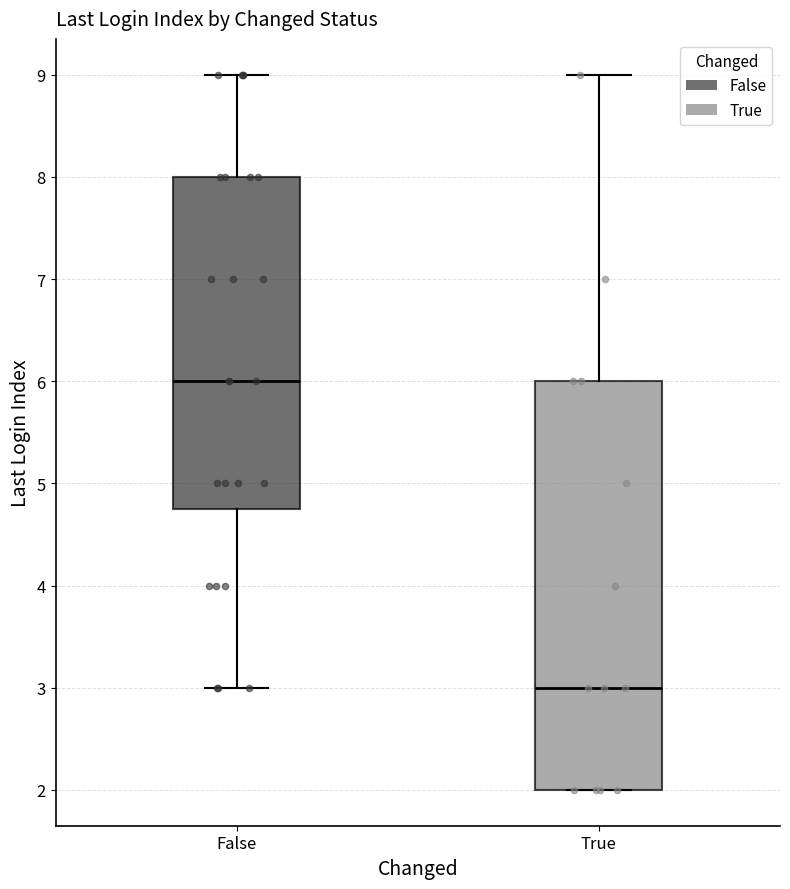

Where does the lower whisker of the box for False end on the y-axis? The values are not printed on the chart, so give them approximately, as read against the axis.

3.0